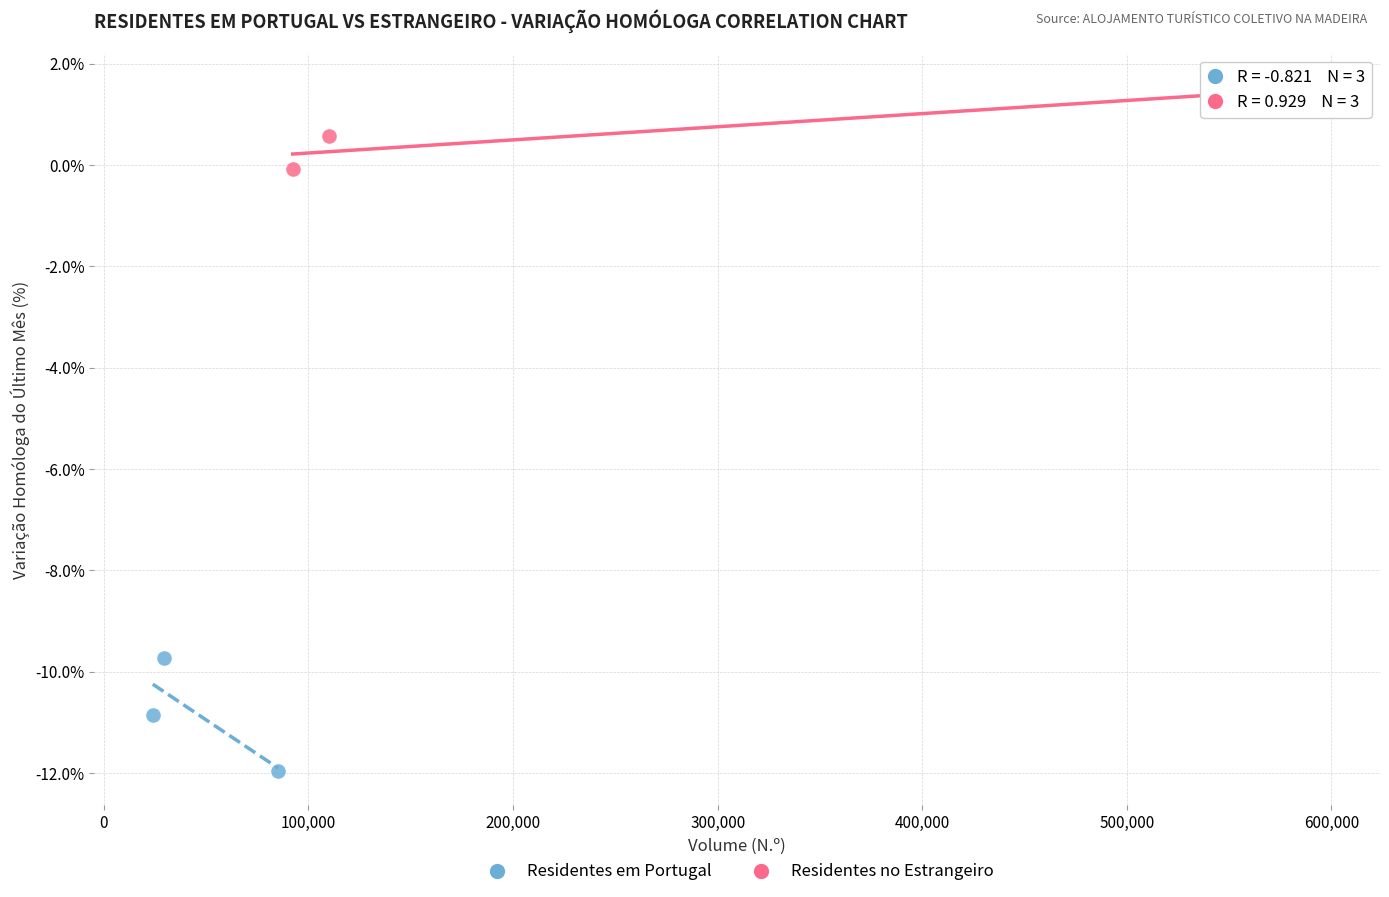

Which series reaches the maximum Y coordinate?

Residentes no Estrangeiro